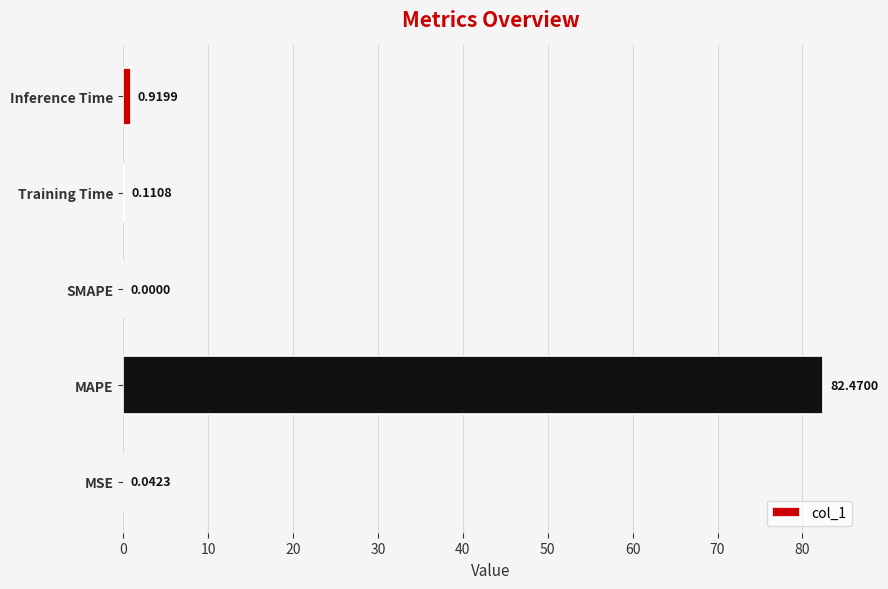

Are the bars horizontal?

Yes